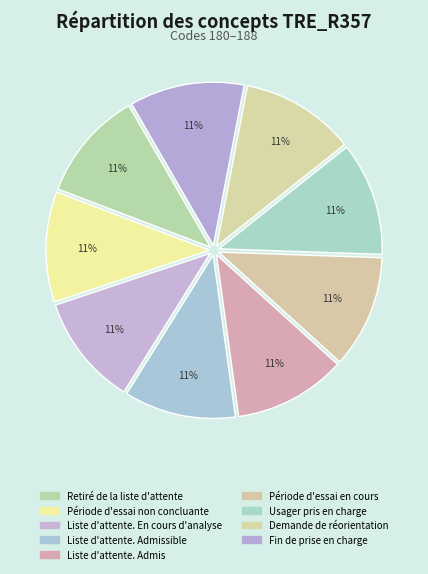

What is the ratio of the value at Liste d'attente. En cours d'analyse to the value at Liste d'attente. Admissible?

1.0